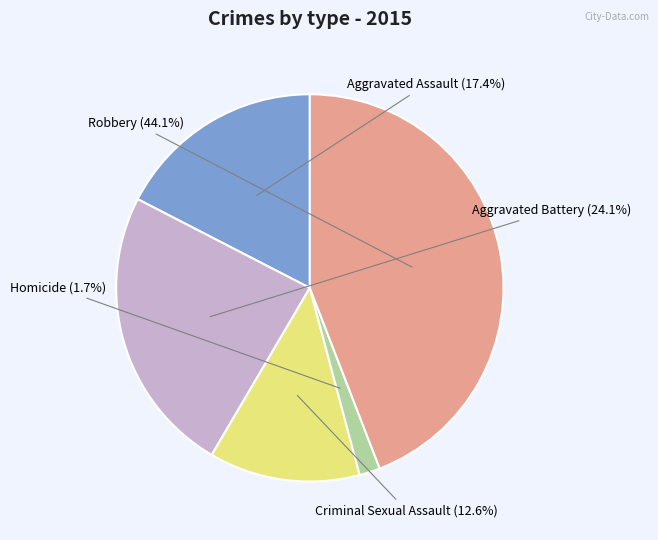

Is Aggravated Assault the majority of the pie?

No